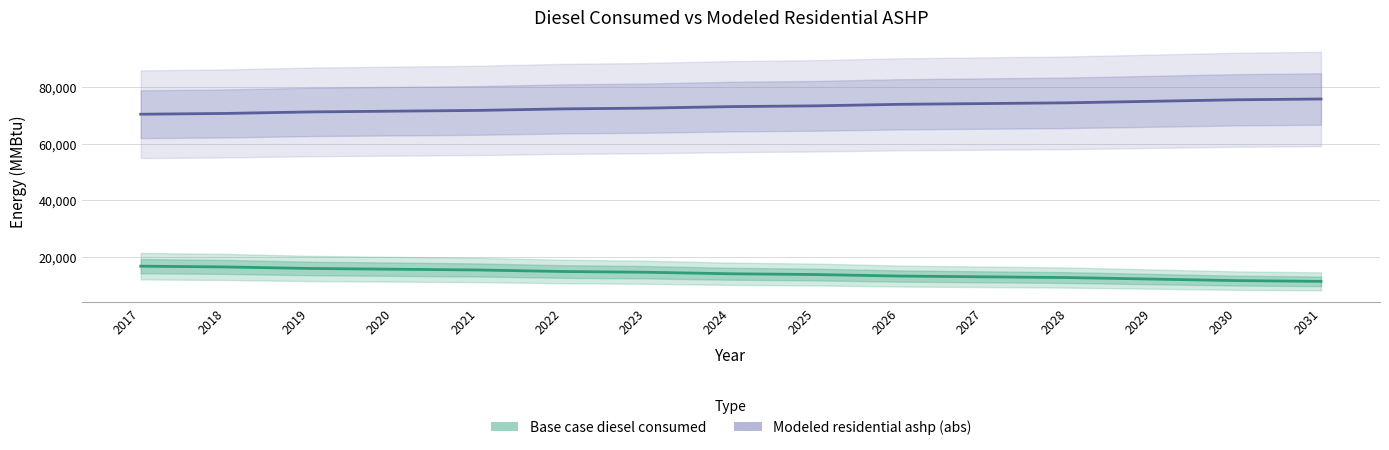

Is the value of Base case diesel consumed at 2025 greater than the value of Modeled residential ashp at 2028?

Yes